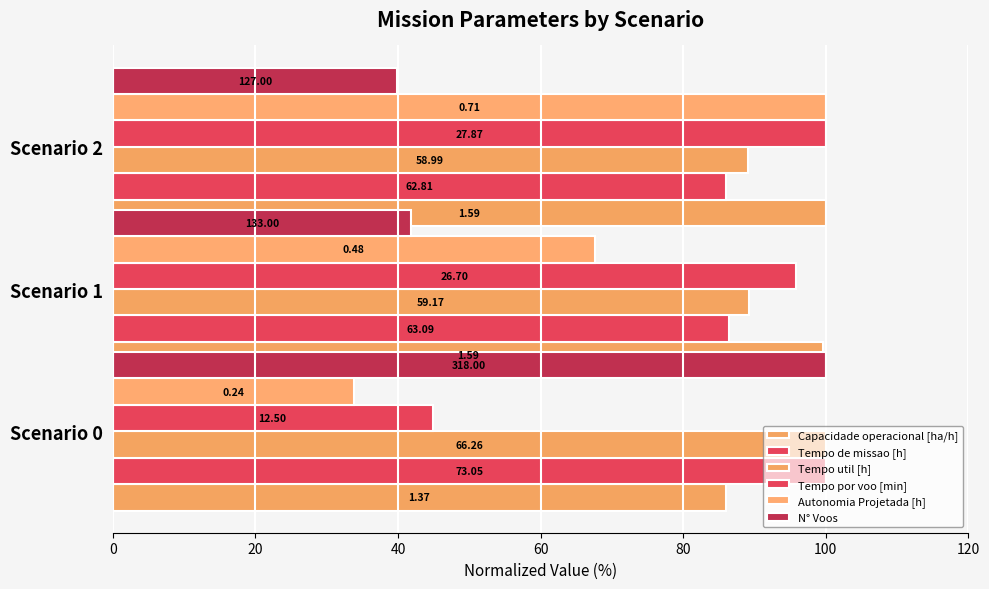

Between Scenario 0 and Scenario 2, which is larger?

Scenario 2